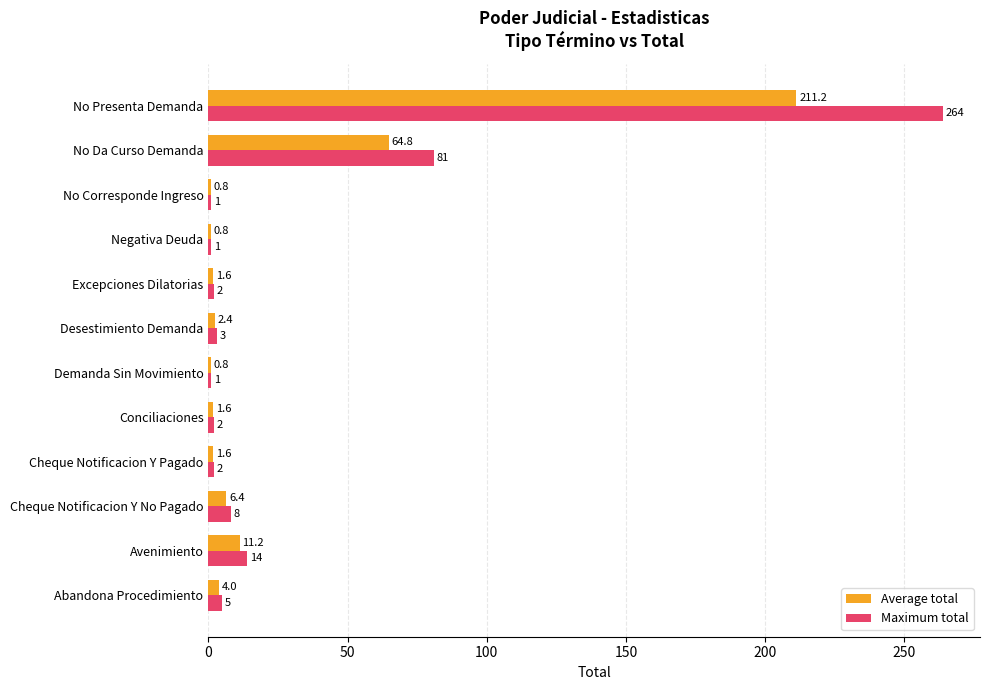

What is the sum of all Maximum total values?

384.0